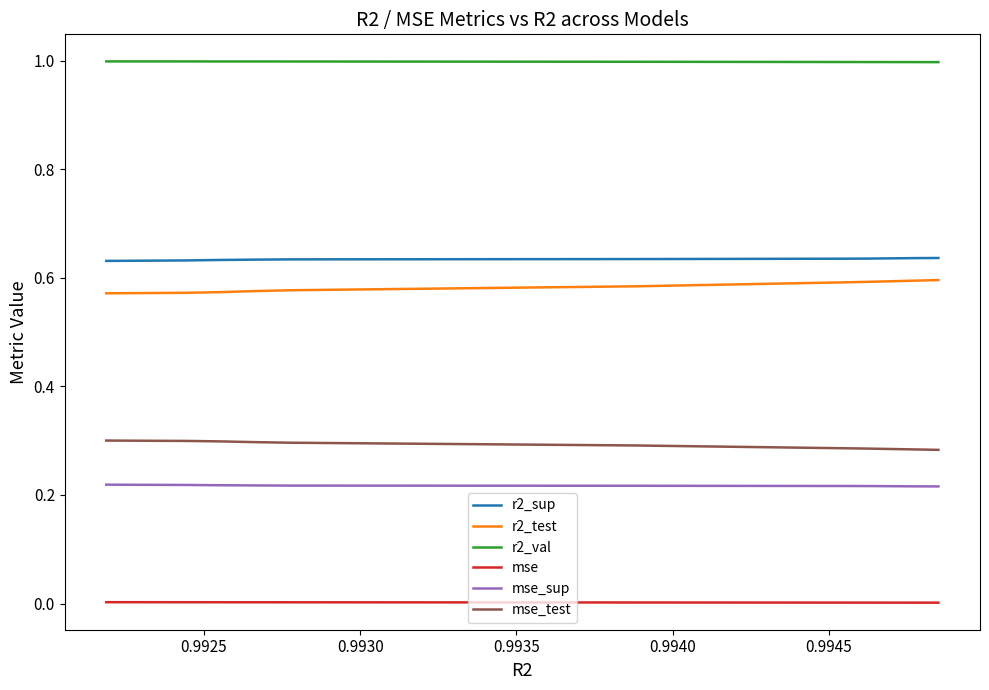

What is the greatest value displayed?

1.0